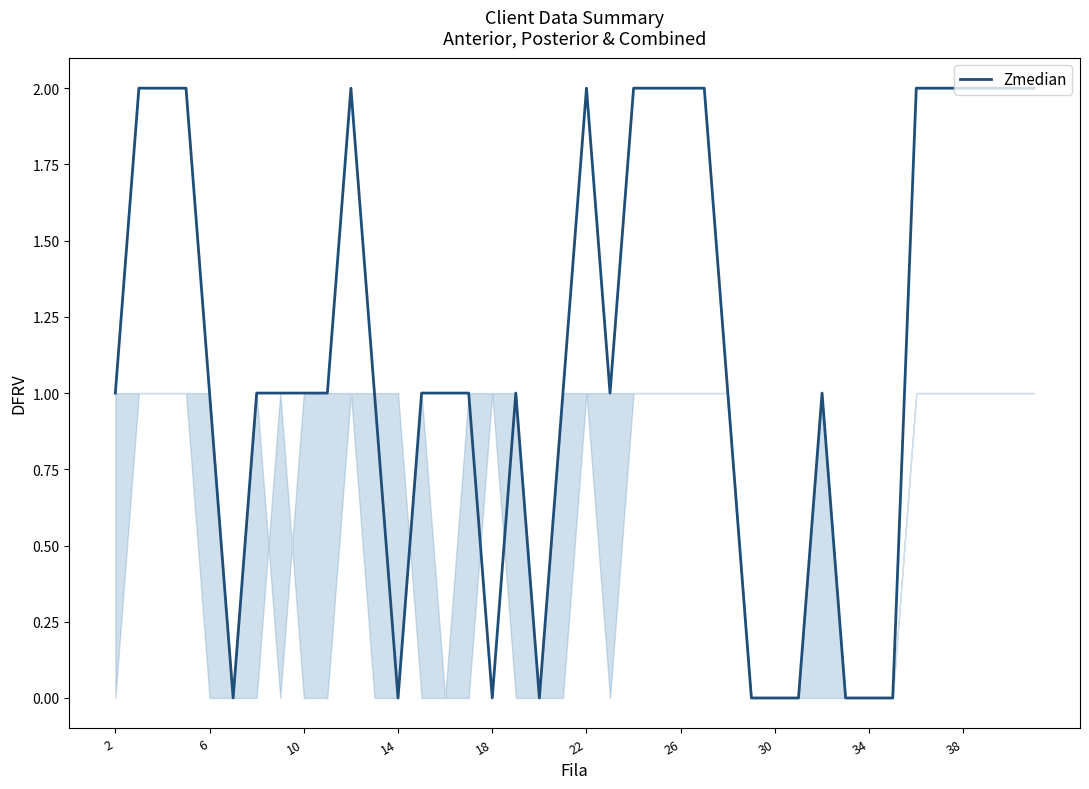

Between 14 and 22, which is larger?

22